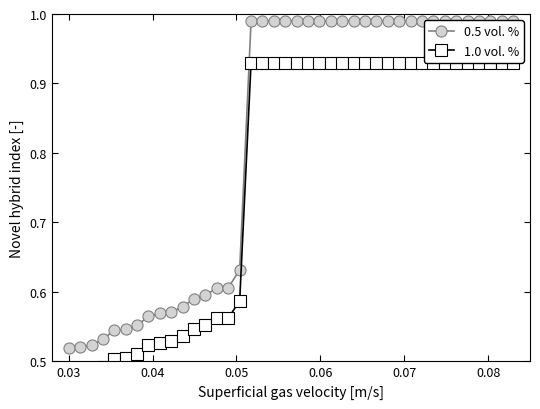

True or false: 0.5 vol. % and 1.0 vol. % cross at least once.

False